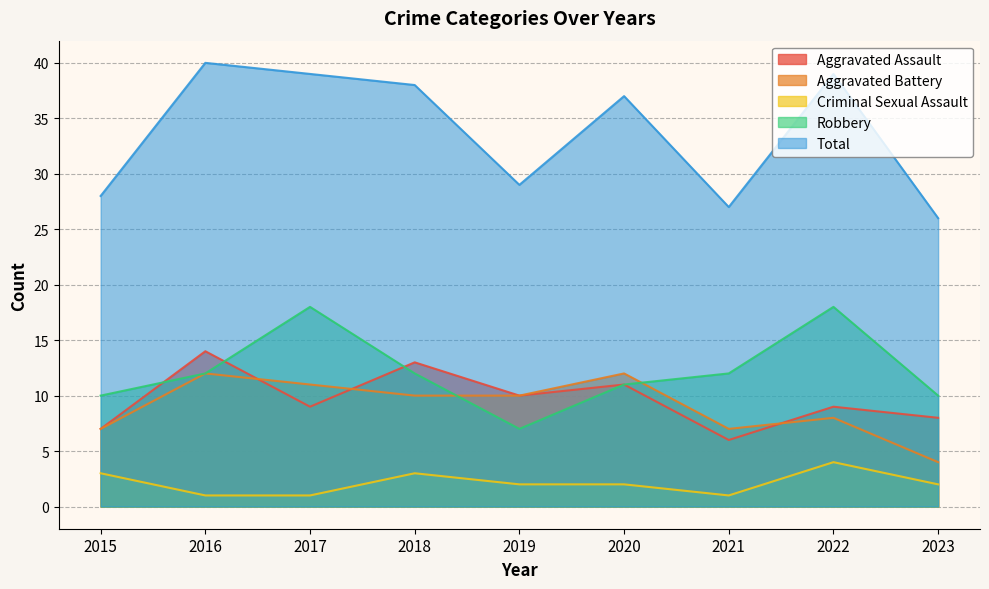

How many data points in Robbery are above 12?

2